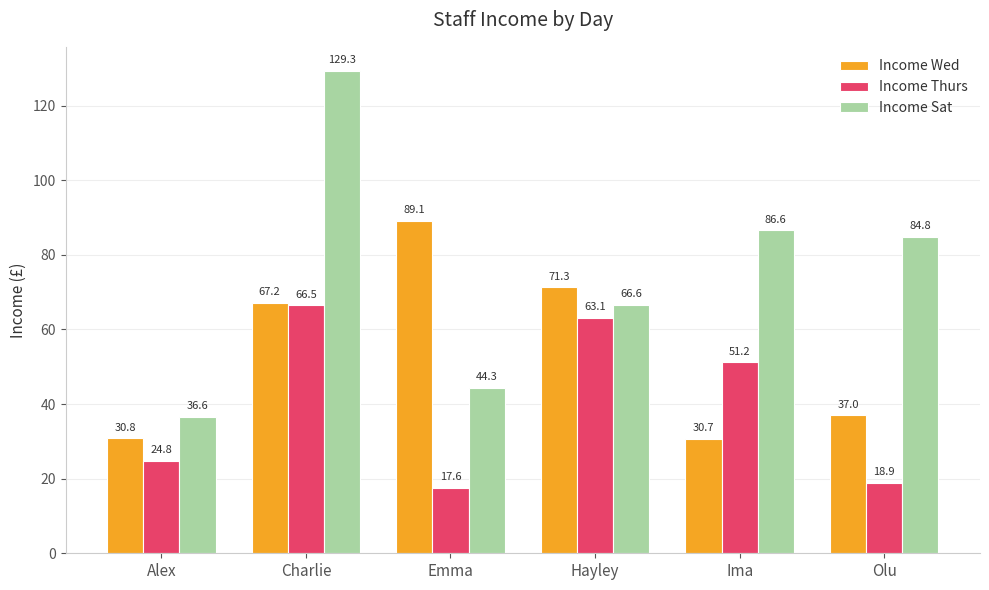

Reading right to left, what are all the values shown in this chart?

Income Wed: Olu=37.0	Ima=30.7	Hayley=71.3	Emma=89.1	Charlie=67.2	Alex=30.8
Income Thurs: Olu=18.9	Ima=51.2	Hayley=63.1	Emma=17.6	Charlie=66.5	Alex=24.8
Income Sat: Olu=84.8	Ima=86.6	Hayley=66.6	Emma=44.3	Charlie=129.3	Alex=36.6